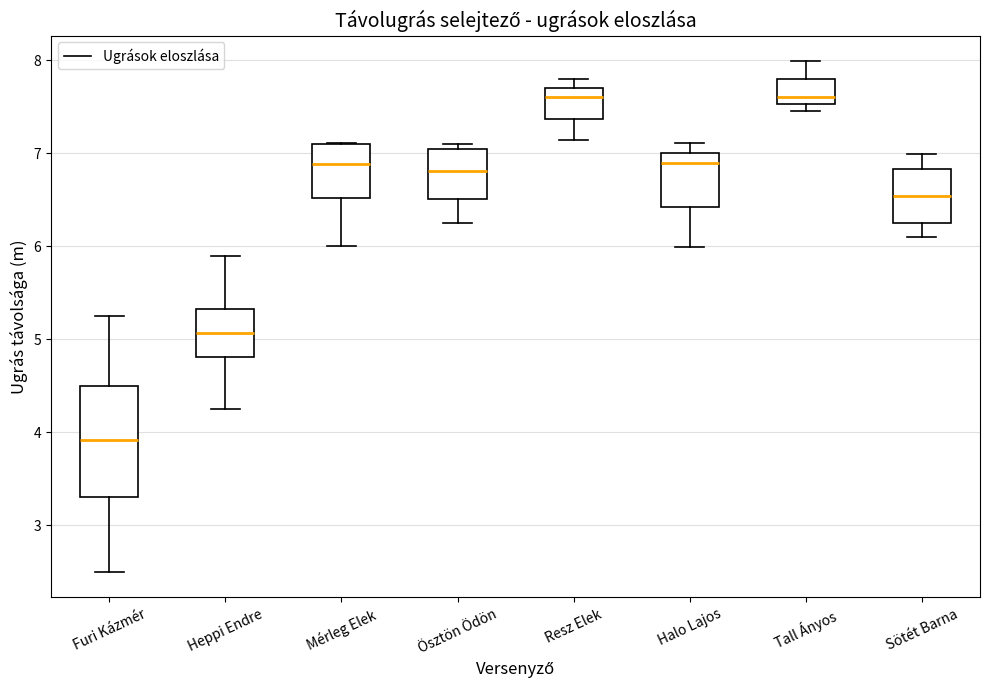

Where does the lower whisker of the box for Sötét Barna end on the y-axis? The values are not printed on the chart, so give them approximately, as read against the axis.

6.1